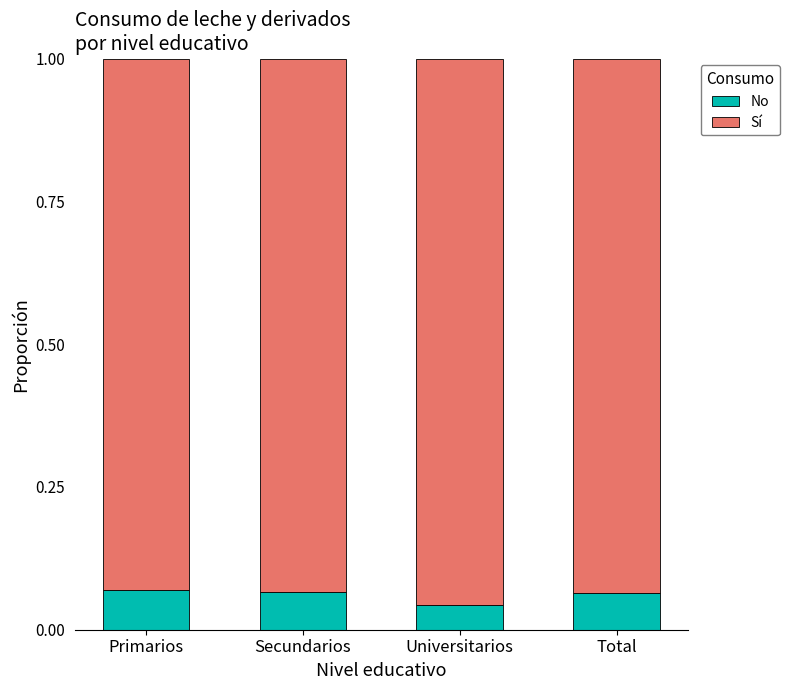

At which label is No closest to 0?

Universitarios